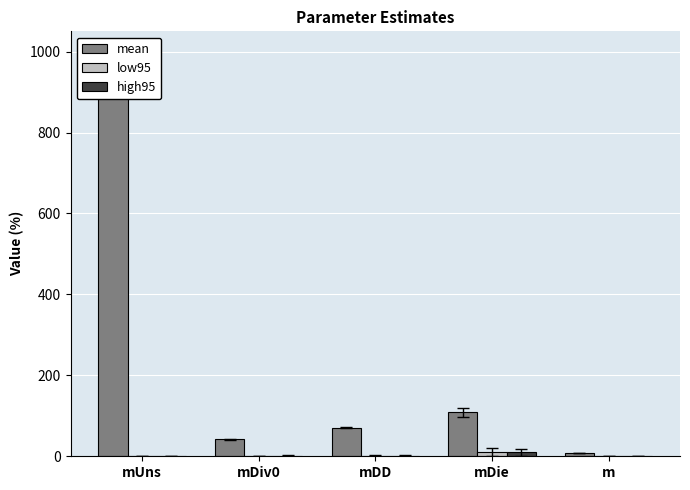

Reading left to right, transcribe all the data shown in this chart.

mean: mUns=1000.0	mDiv0=41.8	mDD=70.8	mDie=108.6	m=8.1
low95: mUns=0.0	mDiv0=0.9	mDD=1.7	mDie=10.4	m=0.4
high95: mUns=0.0	mDiv0=1.0	mDD=1.6	mDie=9.6	m=0.4